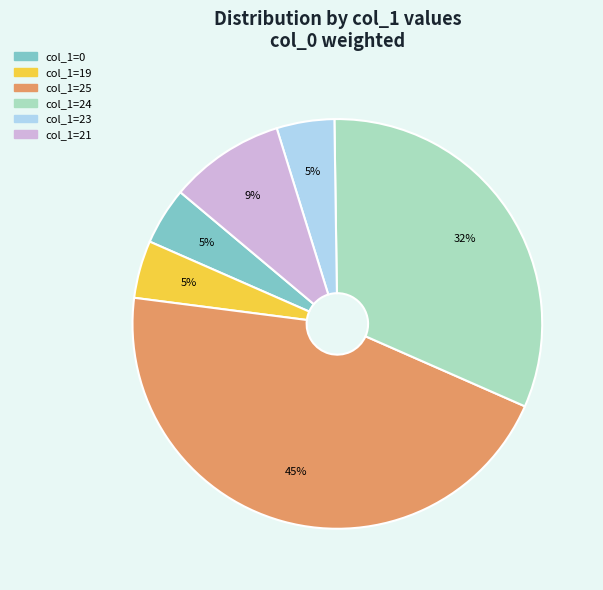

To the nearest percent, what is the average slice percentage?

17%